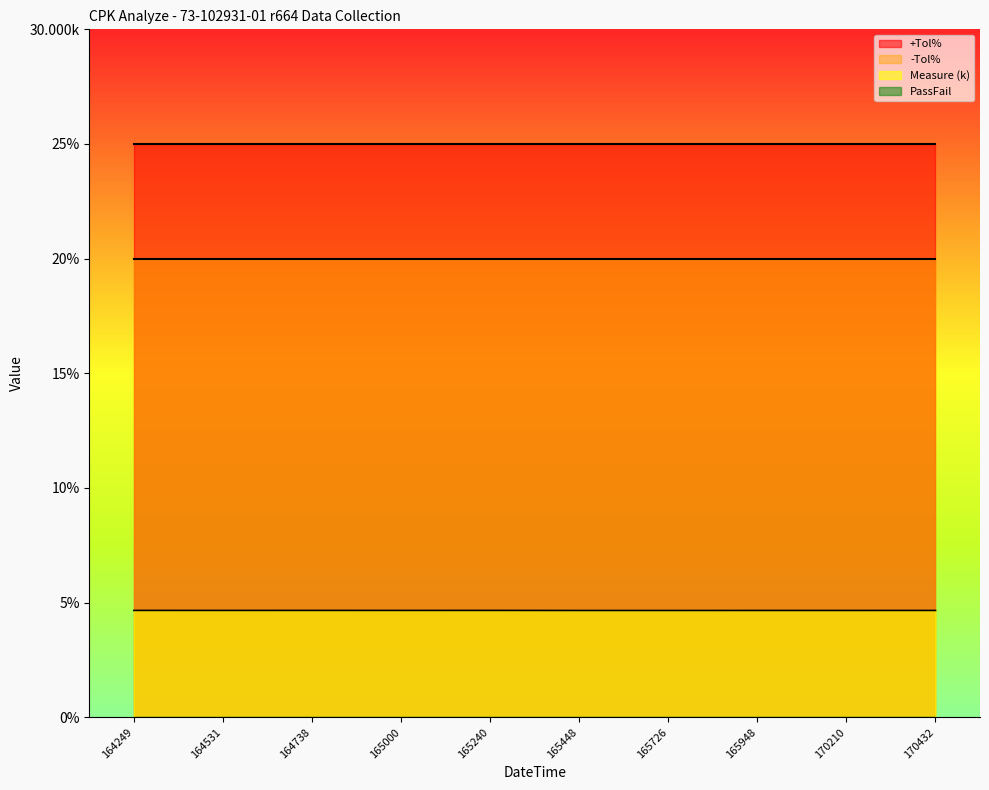

True or false: PassFail has a value of 0.0 at 220517164531.

True